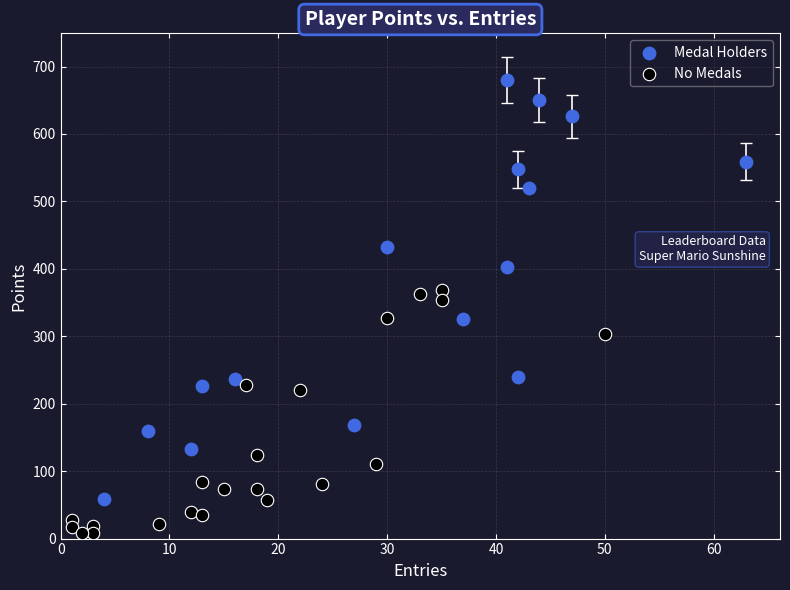

Which series reaches the maximum Y coordinate?

Medal Holders